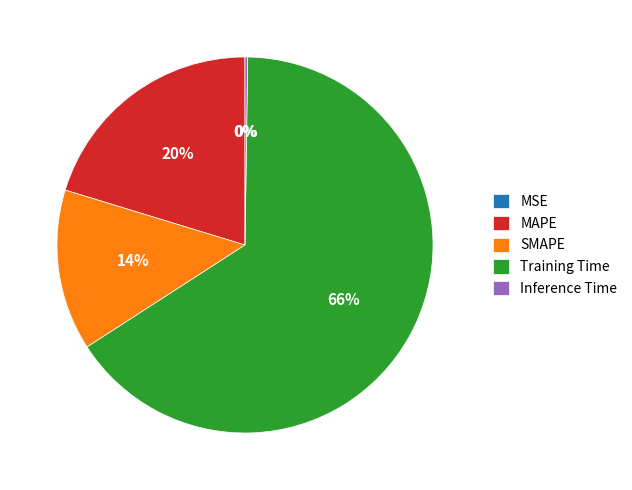

Which category has the biggest portion of the pie?

Training Time